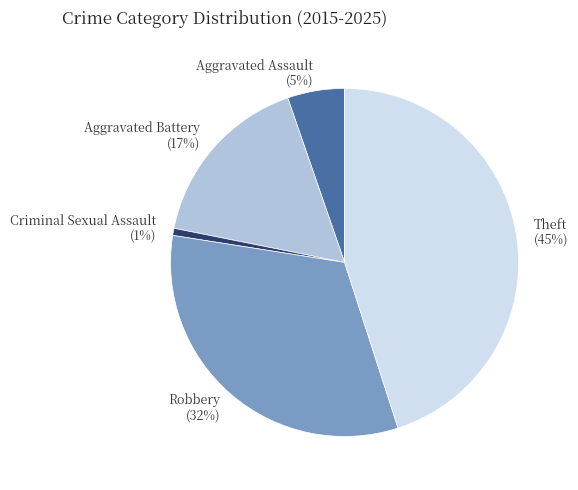

Combined, do Aggravated Assault and Robbery account for over 50%?

No